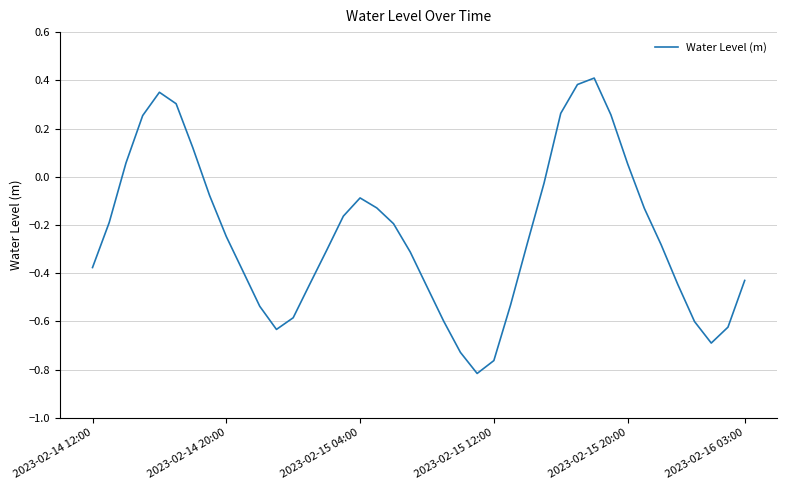

What is the sum of all values?

-9.6